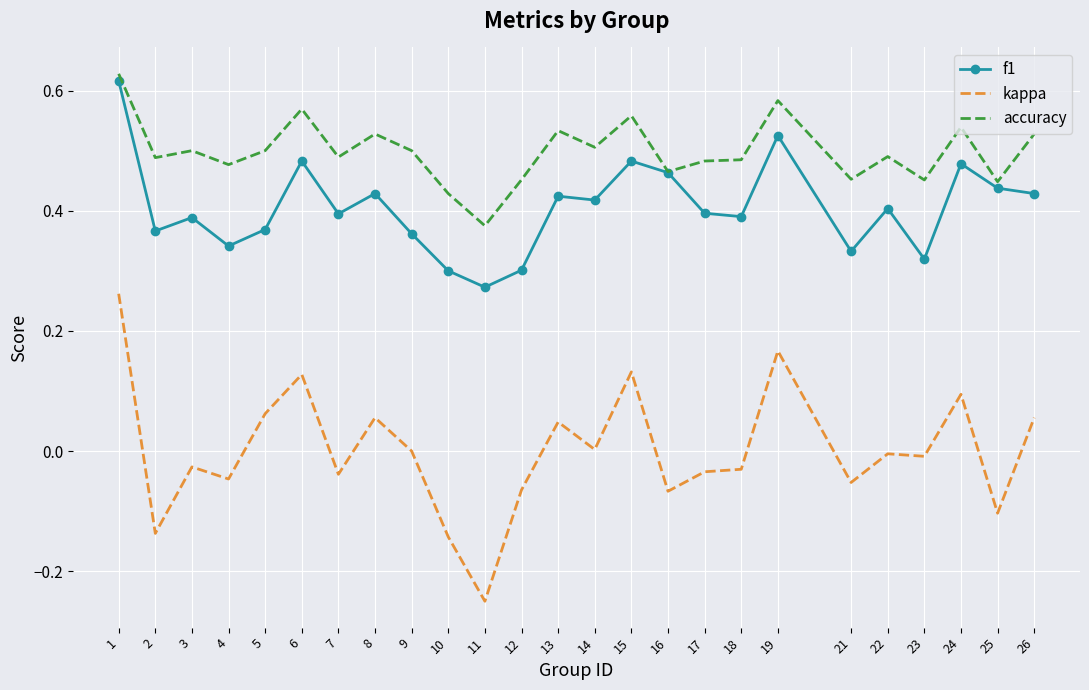

True or false: f1 and kappa cross at least once.

False